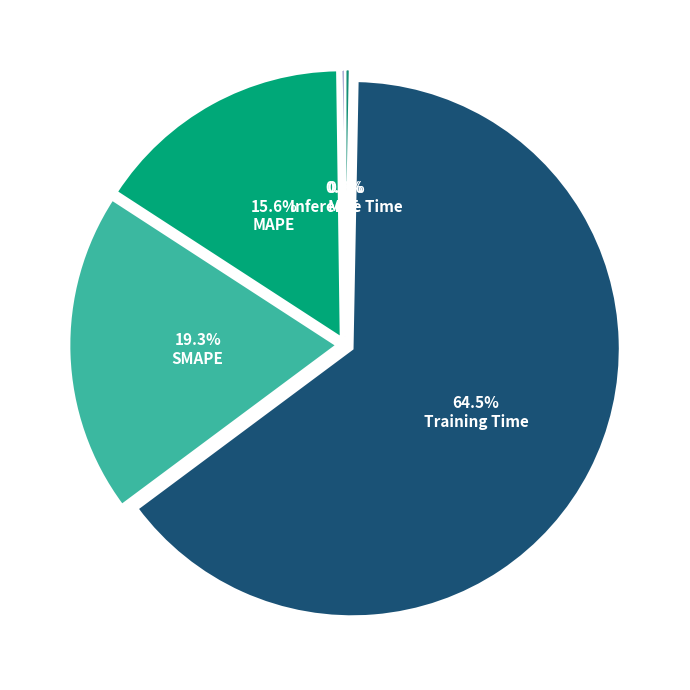

Which slice represents more than half of the pie?

Training Time